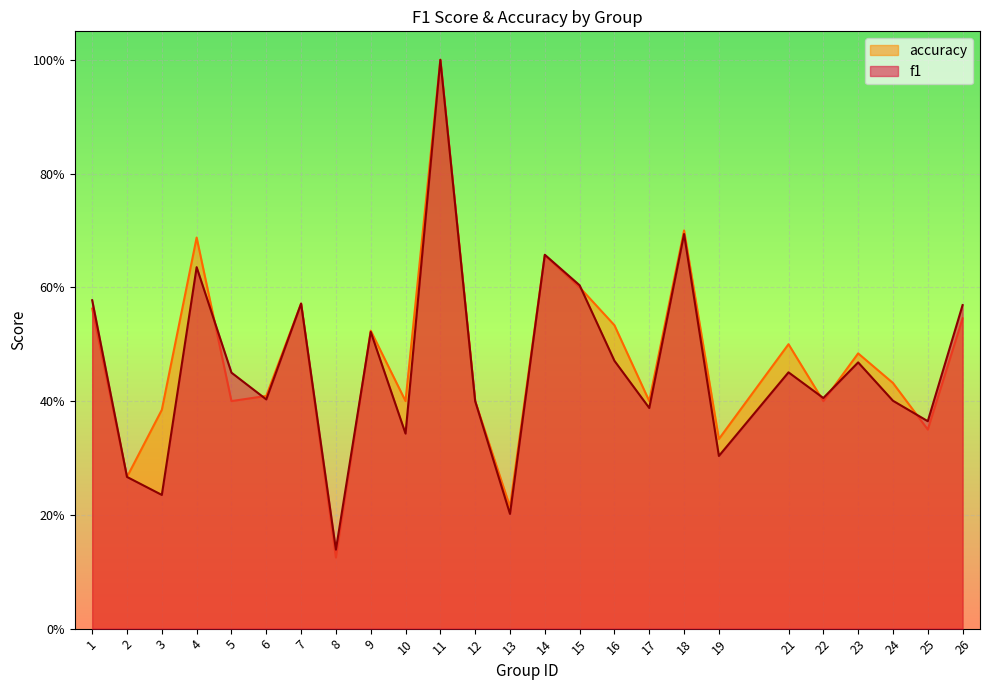

What is the approximate value of accuracy at 8?

0.1